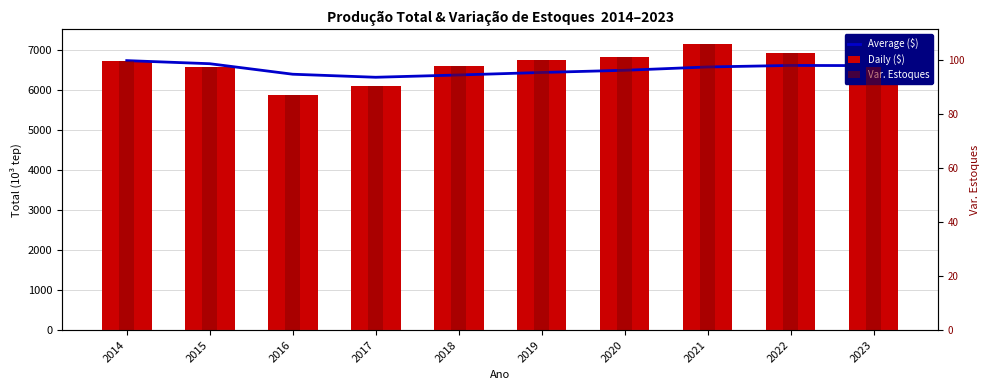

Reading left to right, what are all the values shown in this chart?

Average ($): 6746.4	6668.9	6405.7	6329.5	6386.7	6449.4	6504.0	6587.3	6625.8	6621.0
Daily ($): 6746.4	6591.5	5879.2	6100.8	6615.7	6762.8	6831.5	7171.0	6933.3	6578.3
Var. Estoques: 99.7	97.4	86.9	90.2	97.8	99.9	101.0	106.0	102.5	97.2